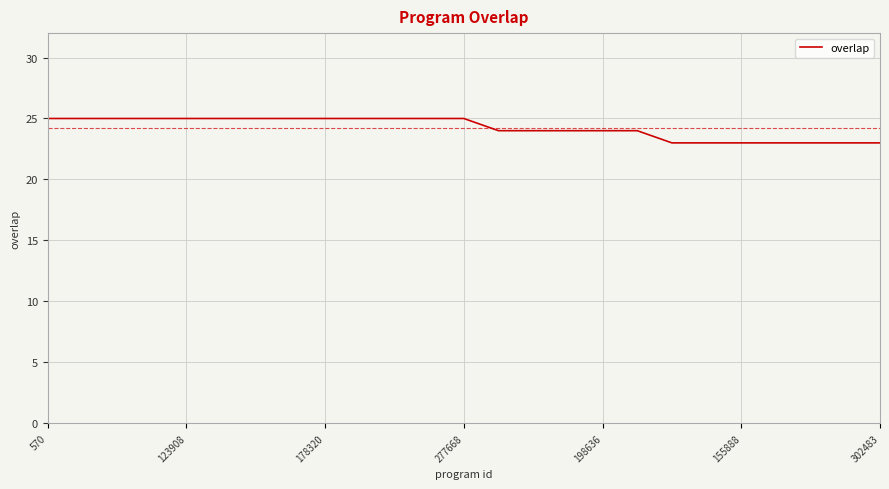

What is the greatest value displayed?

25